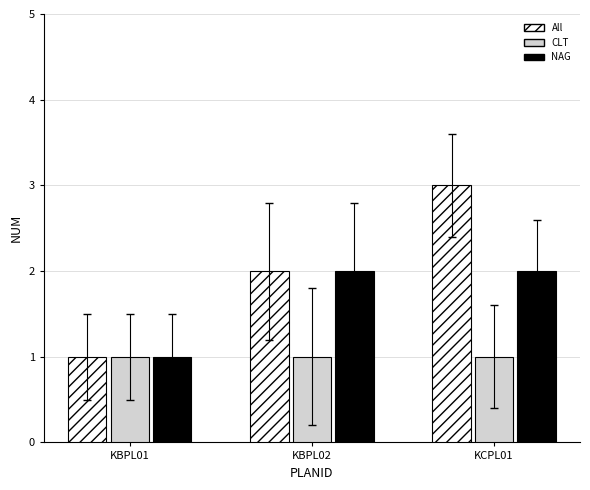

How many bars are there in total?

9